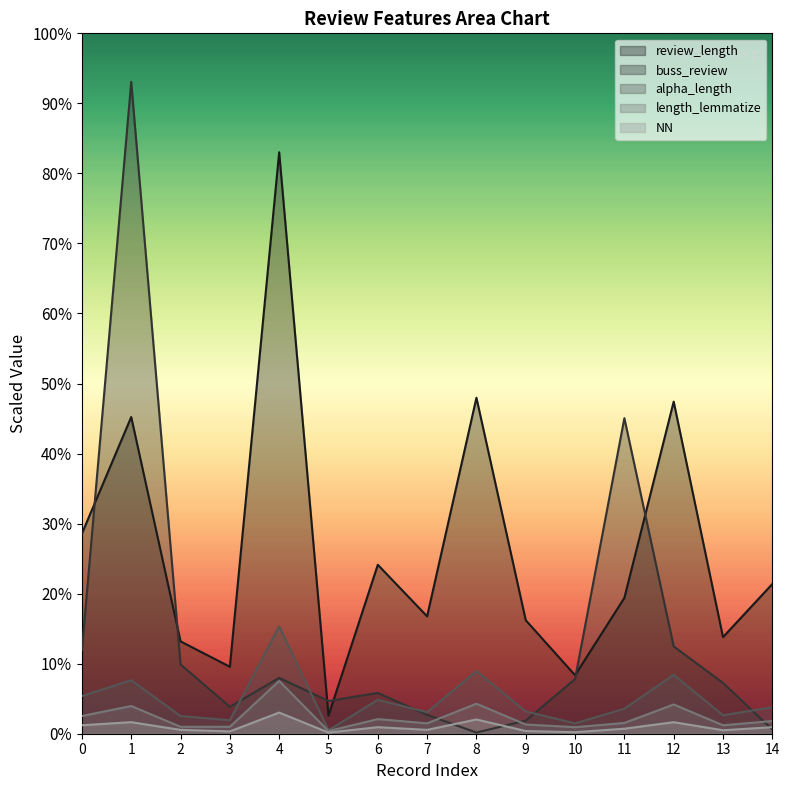

How many data points in alpha_length are above 65?

7